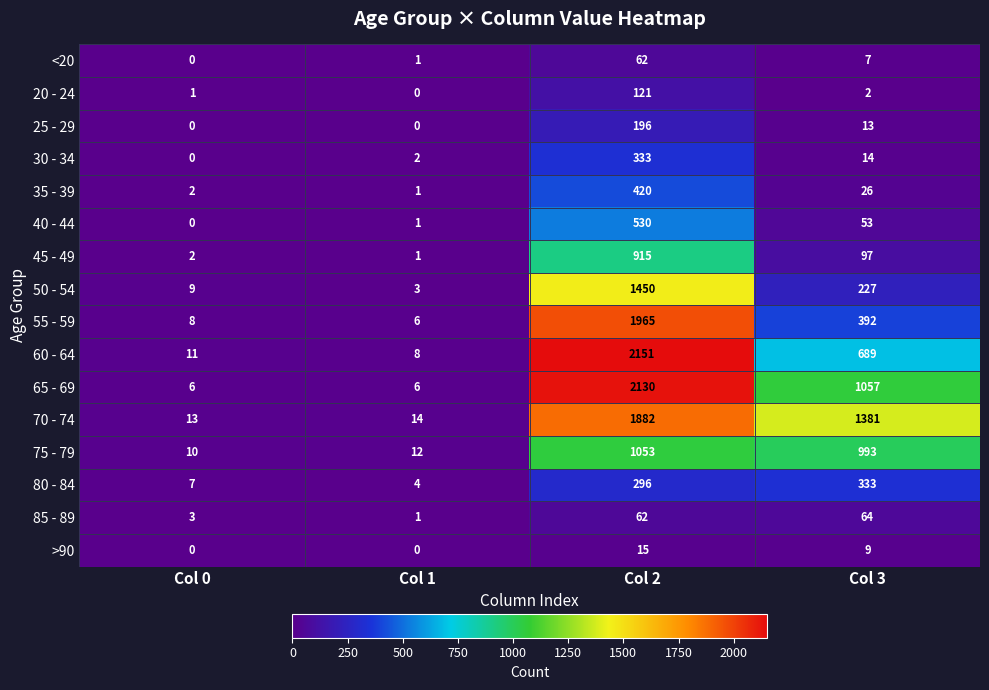

The value of 45 - 49 at Col 2 is 915. True or false?

True